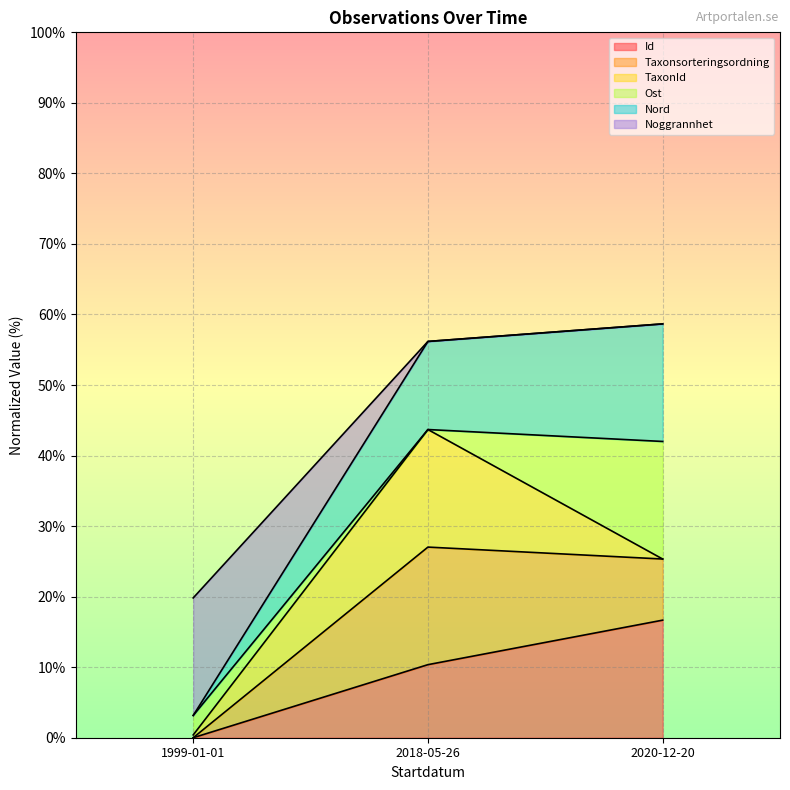

Is the value of Id at 1999-01-01 greater than the value of Nord at 2020-12-20?

No